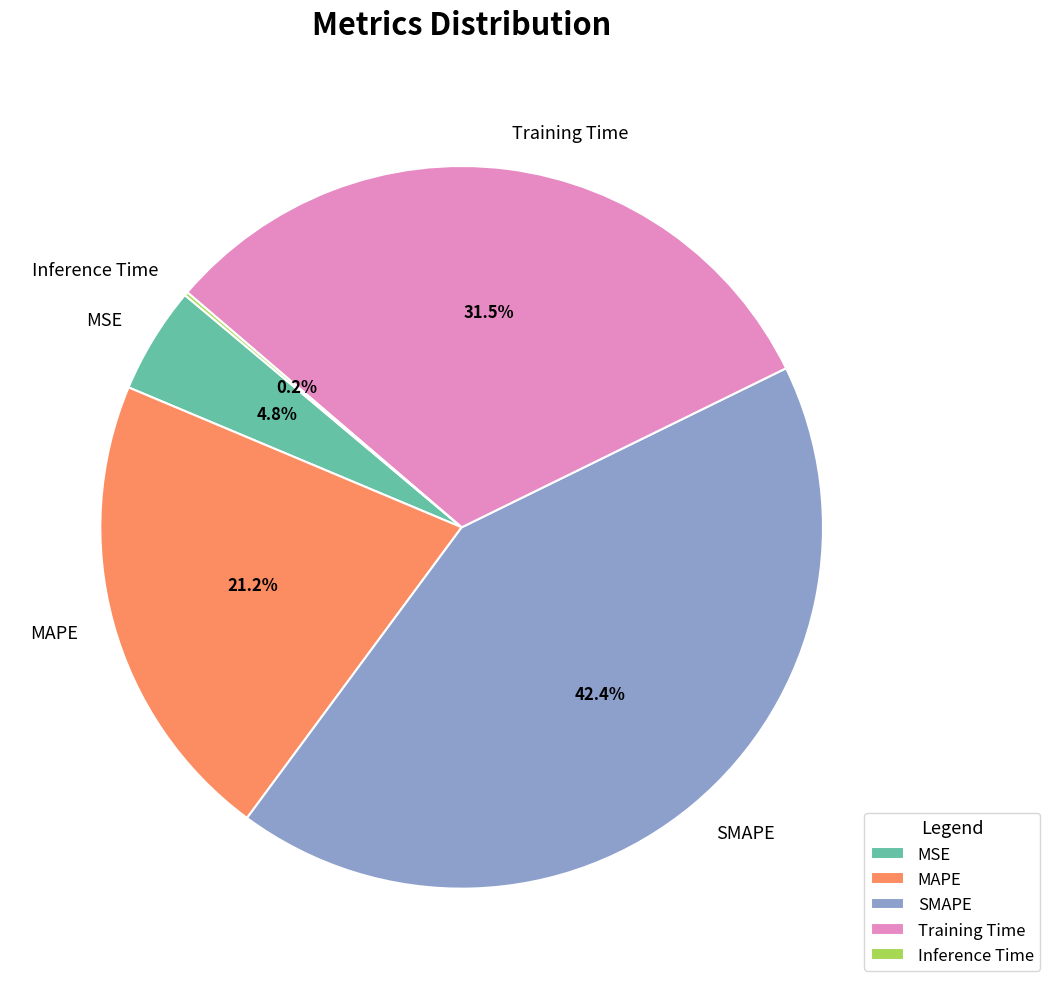

What percentage is NOT represented by Training Time?

68.5%